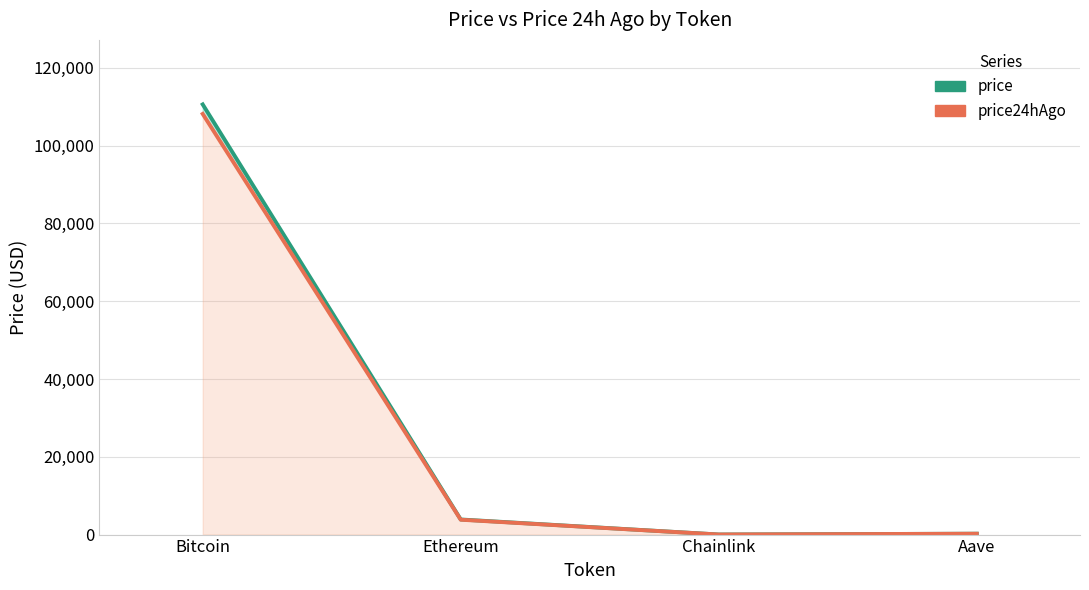

What are all the series names shown in the legend?

price, price24hAgo